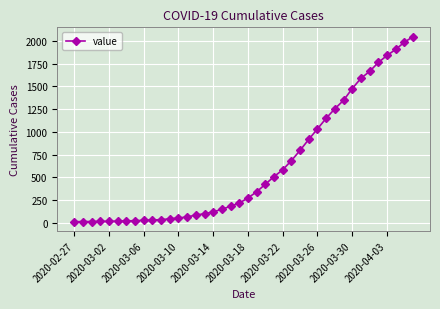

What is the maximum value shown in the chart?

2049